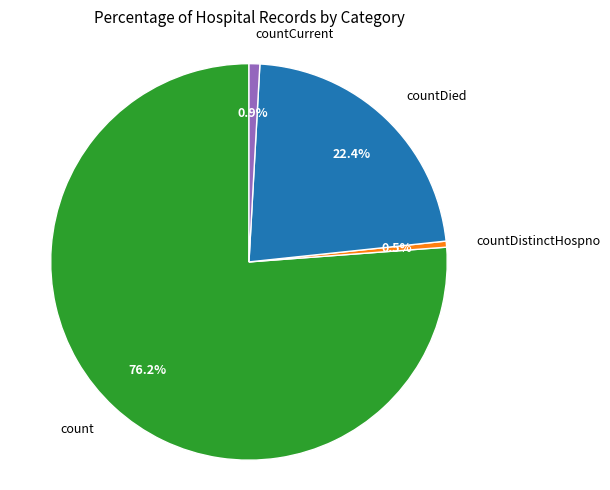

Is there a majority slice in this chart?

Yes